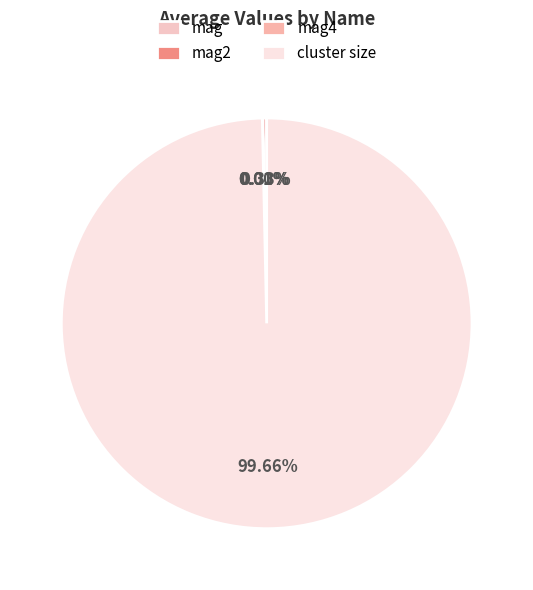

Is it true that cluster size is 100% of the pie?

True